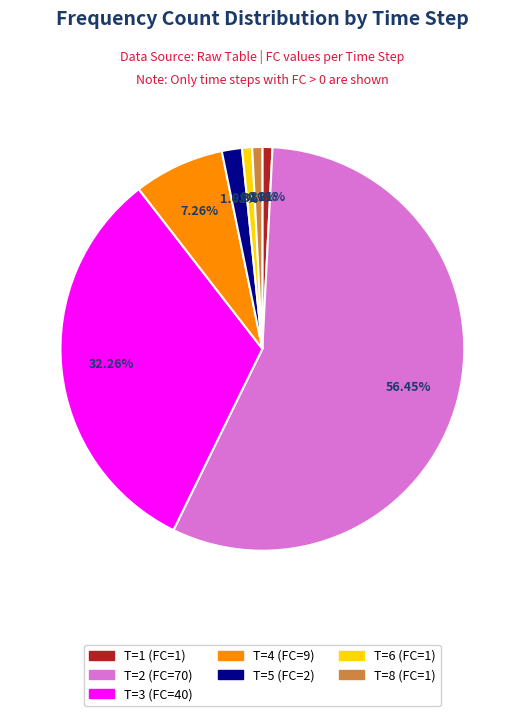

What percentage is the T=8 (FC=1) slice, to the nearest percent?

1%